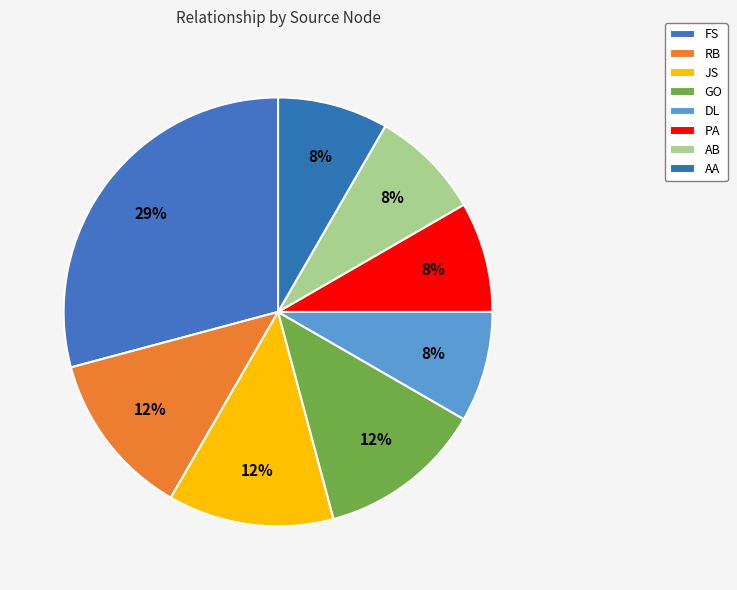

Count the number of slices in the pie.

8